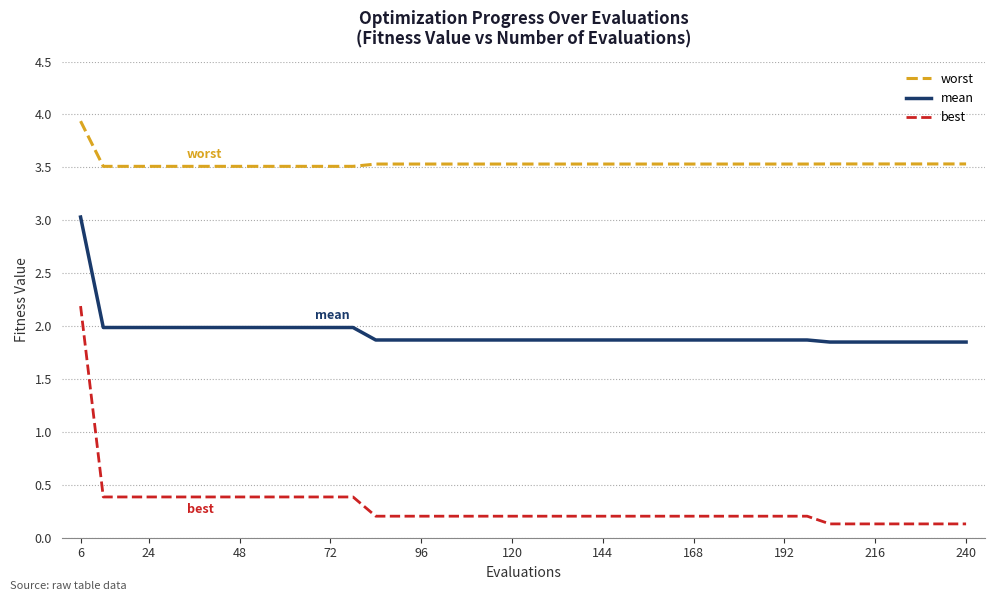

What is the highest value of the worst series?

3.9